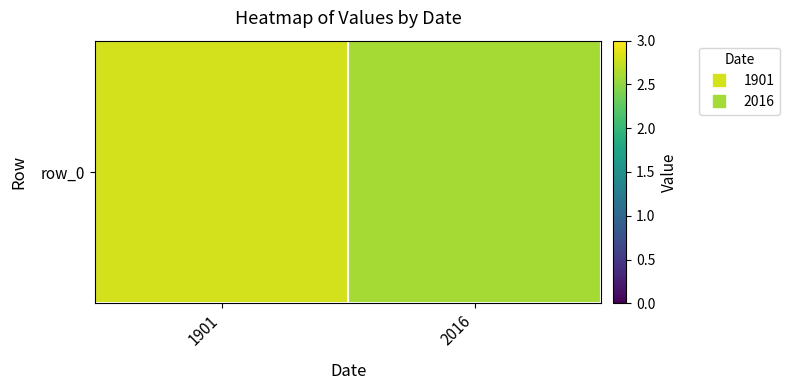

List the labels in order of value, largest first.

1901, 2016